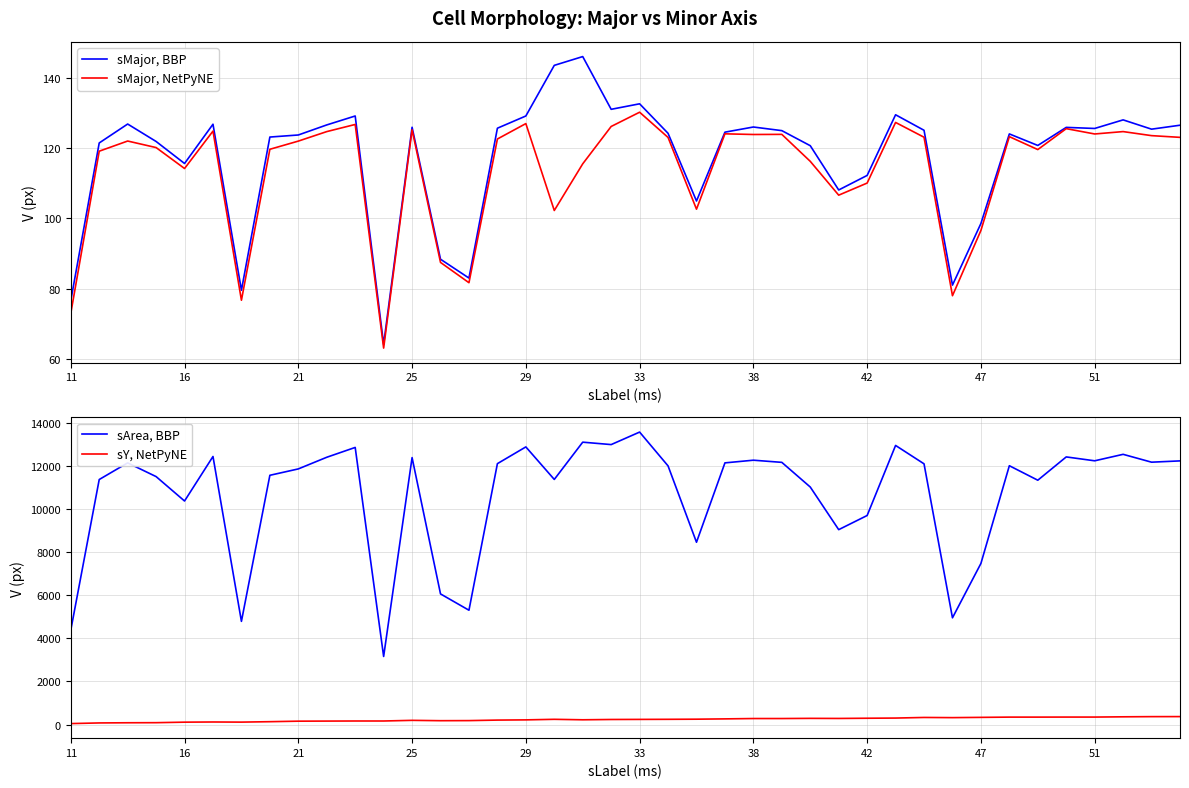

Which series has the largest range (max minus min)?

sArea, BBP